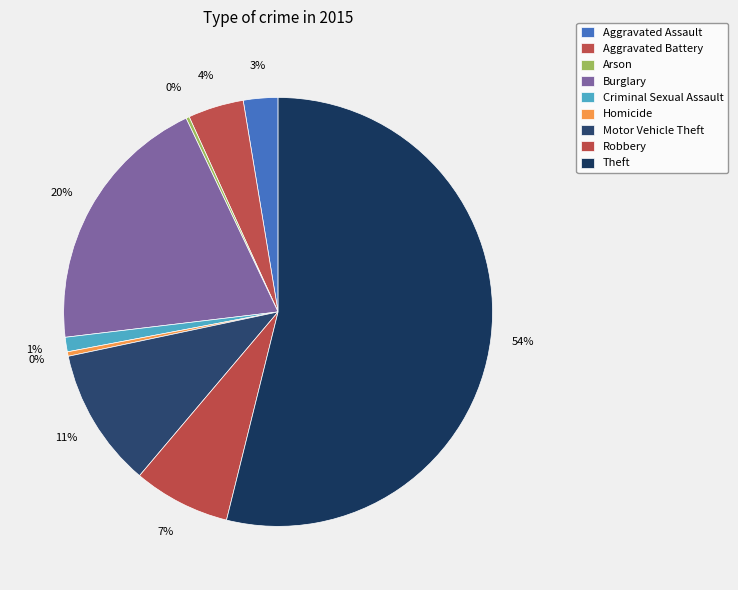

To the nearest percent, what is the average slice percentage?

11%